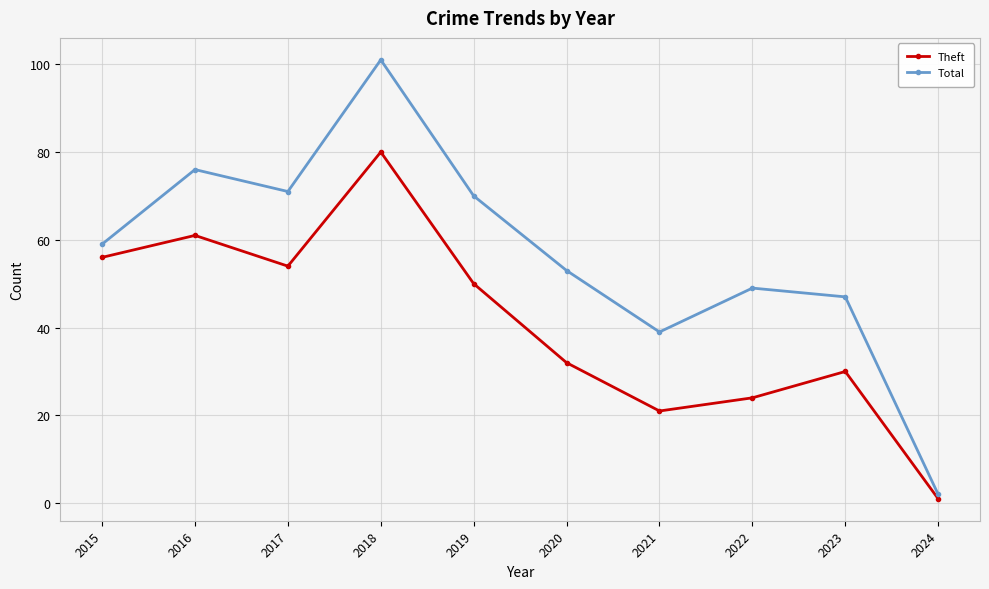

What is the difference between the second highest and second lowest values in the Theft series?

40